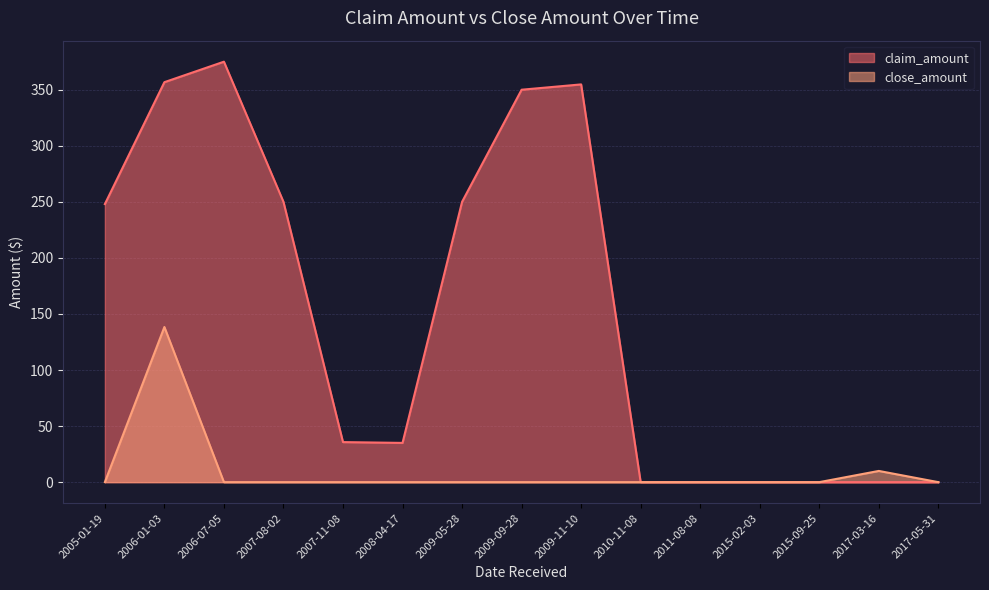

The close_amount series shows 0.0 at 2009-11-10. True or false?

True